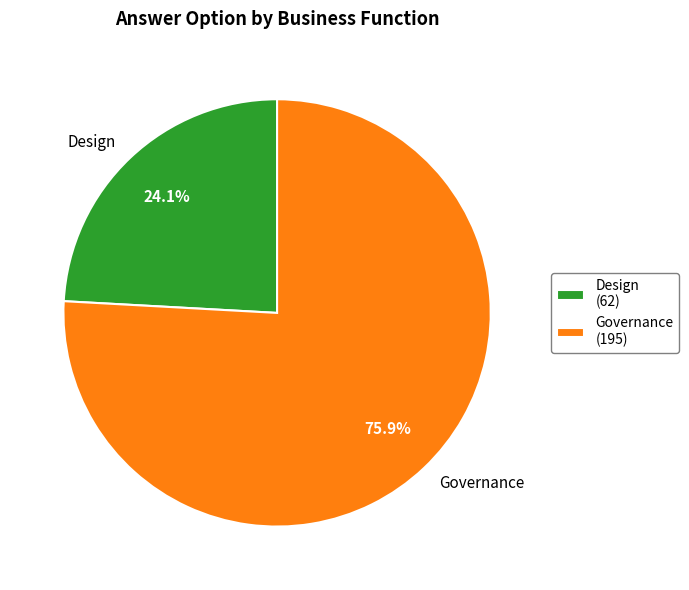

Approximately how many times larger is the value at Governance compared to Design?

3.1